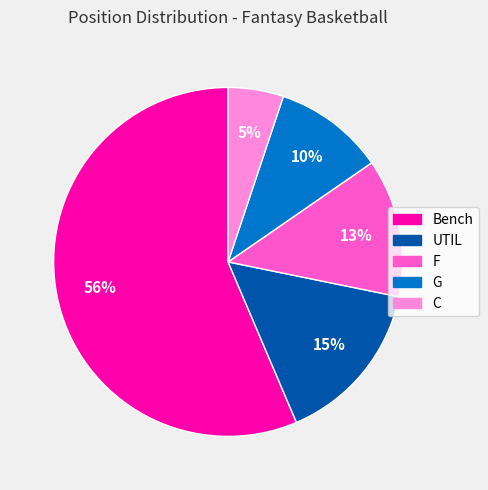

What percentage is the G slice, to the nearest percent?

10%